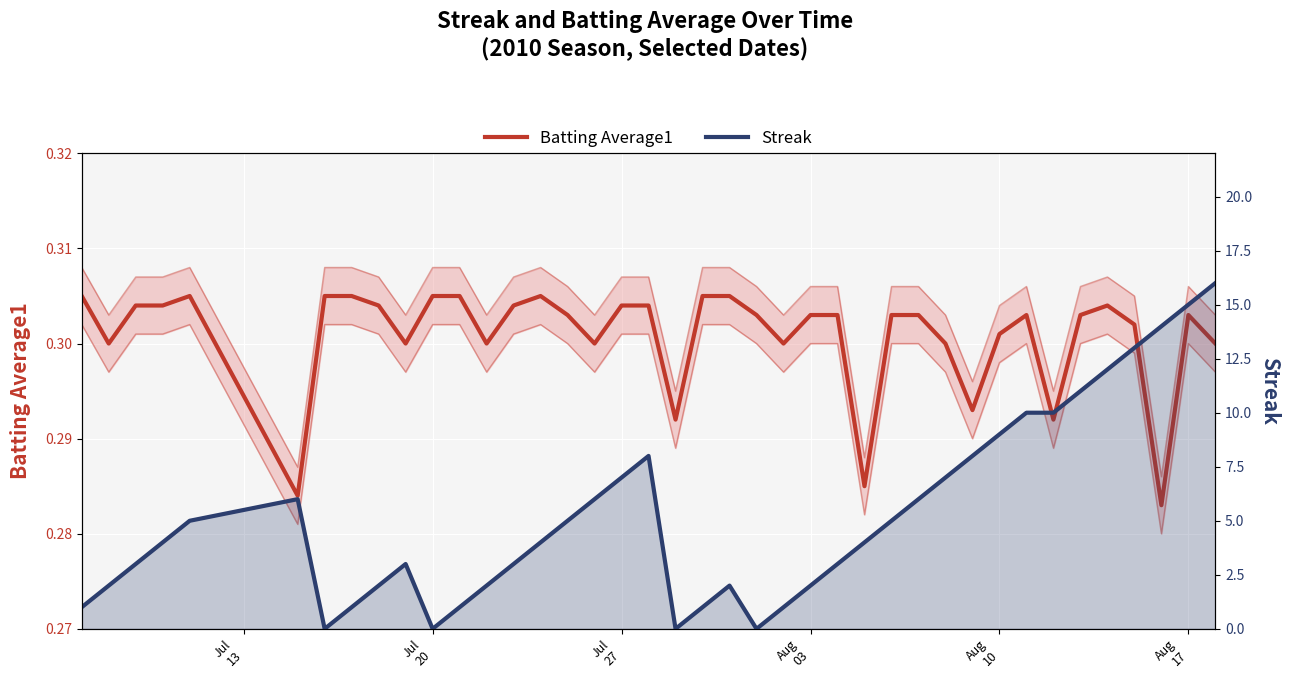

Reading right to left, what are all the values shown in this chart?

Batting Average1: 0.3	0.3	0.3	0.3	0.3	0.3	0.3	0.3	0.3	0.3	0.3	0.3	0.3	0.3	0.3	0.3	0.3	0.3	0.3	0.3	0.3	0.3	0.3	0.3	0.3	0.3	0.3	0.3	0.3	0.3	0.3	0.3	0.3	0.3	0.3	0.3	0.3	0.3	0.3	0.3
Streak: 16.0	15.0	14.0	13.0	12.0	11.0	10.0	10.0	9.0	8.0	7.0	6.0	5.0	4.0	3.0	2.0	1.0	0.0	2.0	1.0	0.0	8.0	7.0	6.0	5.0	4.0	3.0	2.0	1.0	0.0	3.0	2.0	1.0	0.0	6.0	5.0	4.0	3.0	2.0	1.0